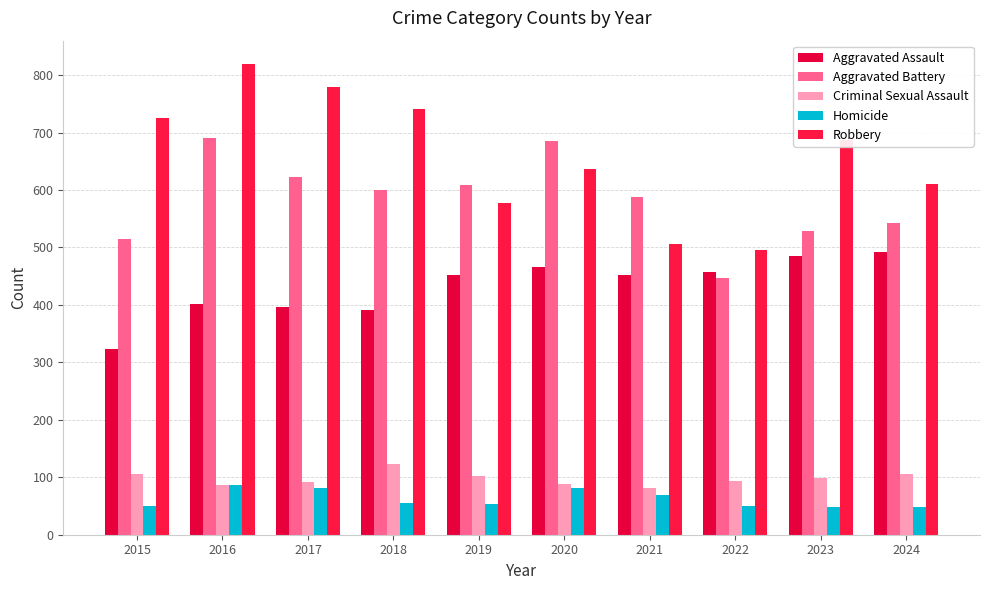

Are the bars grouped side by side (vs. stacked)?

Yes